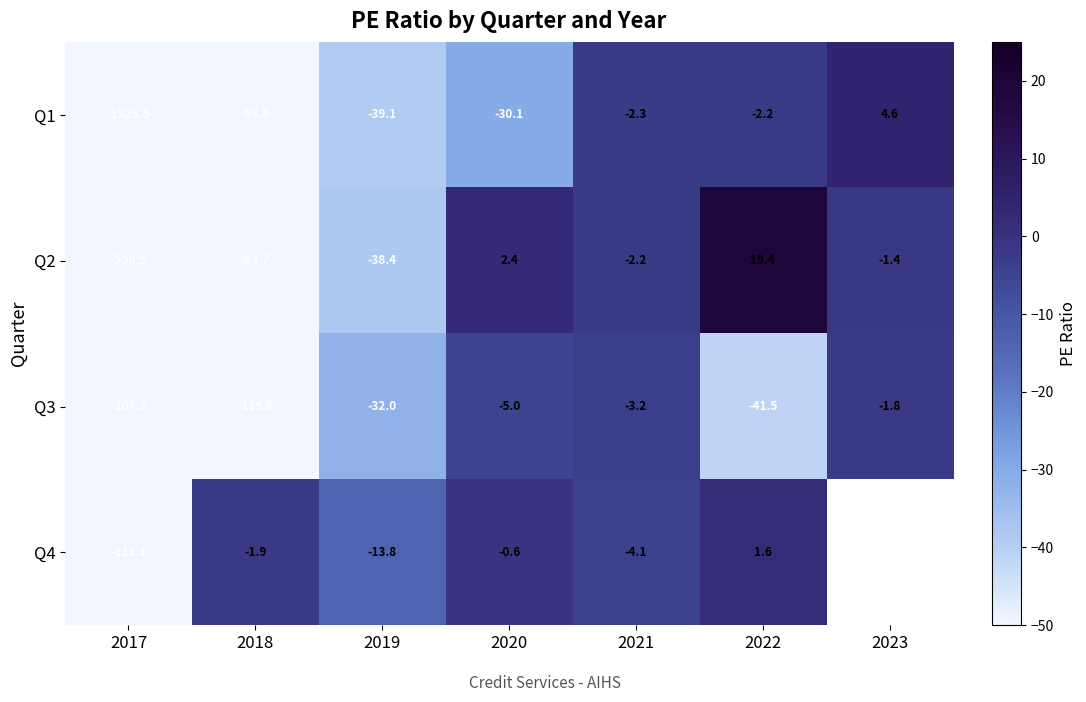

The value of Q1 at 2022 is -2.9. True or false?

False